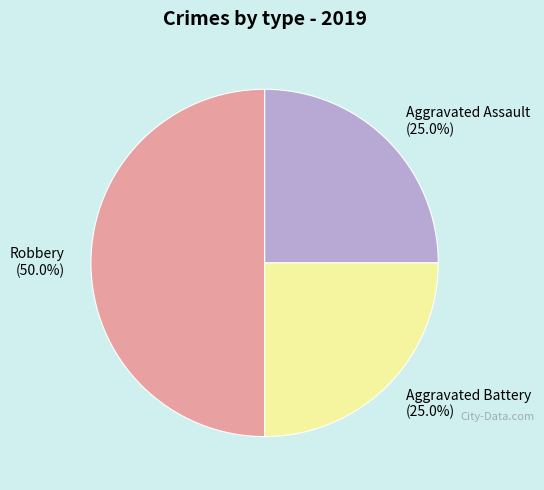

To the nearest percent, what is the difference between the largest and smallest slice percentages?

25%